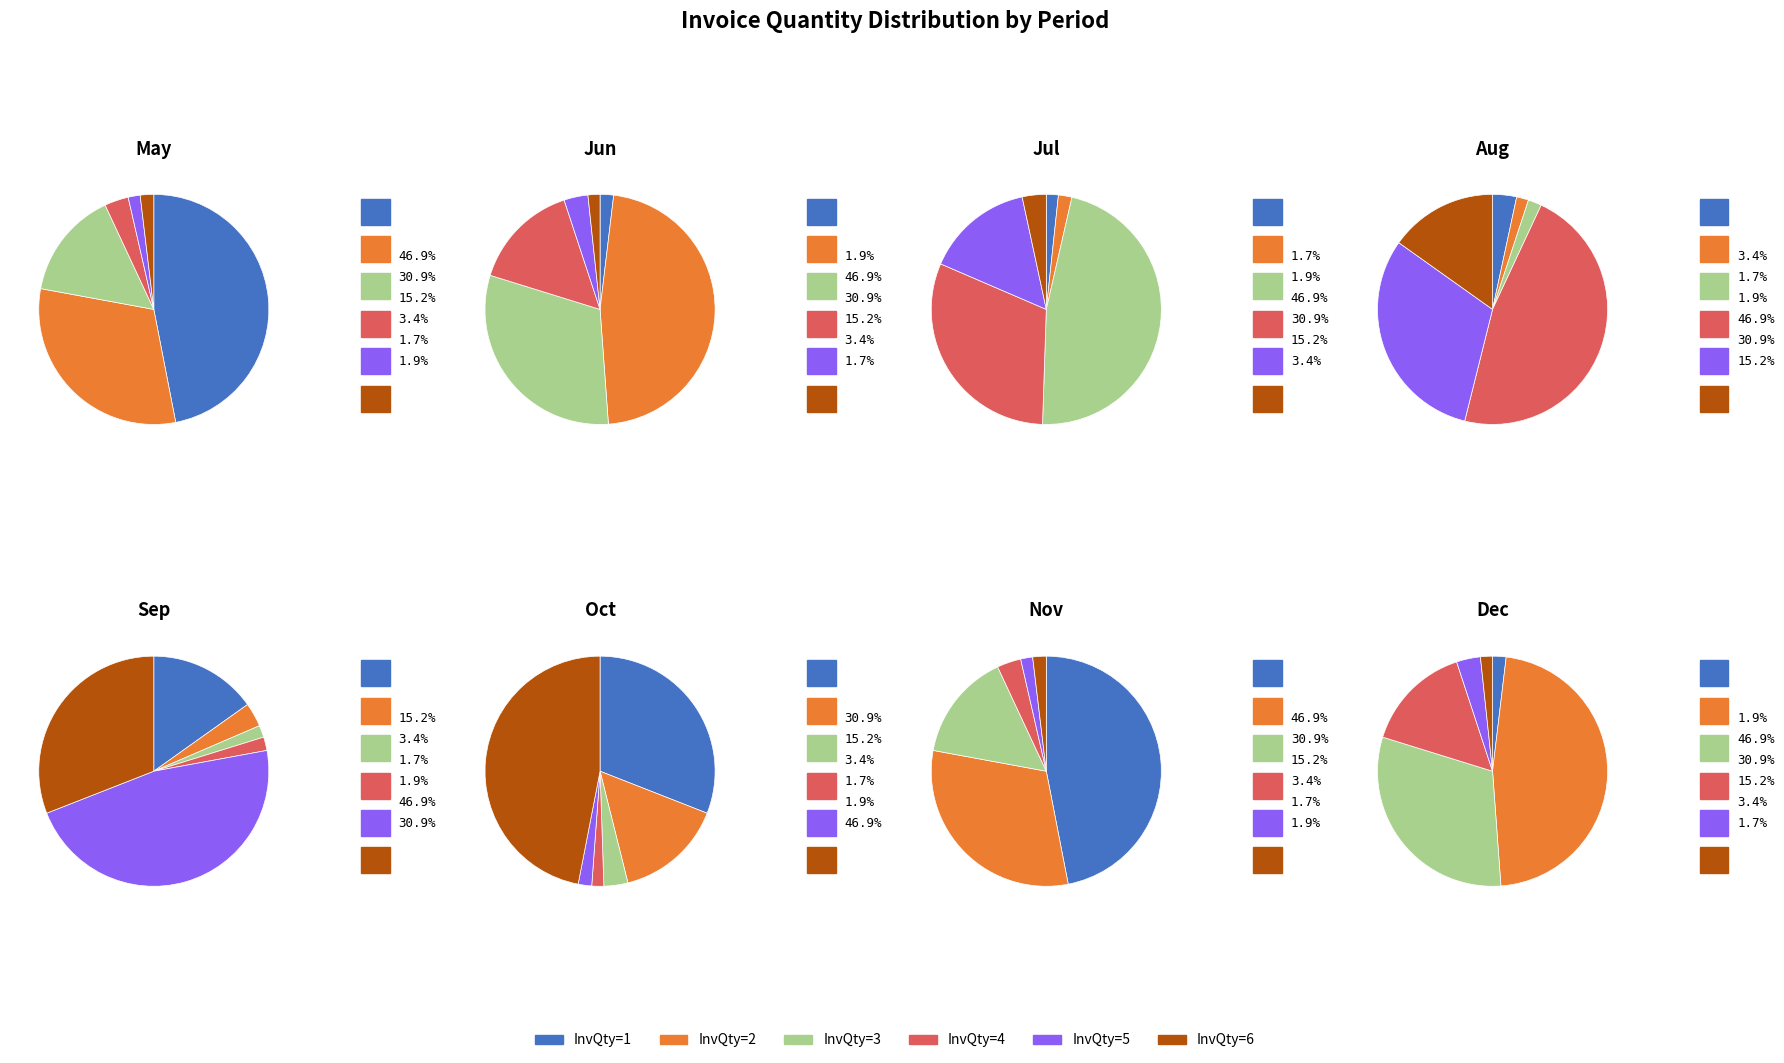

Is it true that InvQty=3 is 15% of the pie?

True